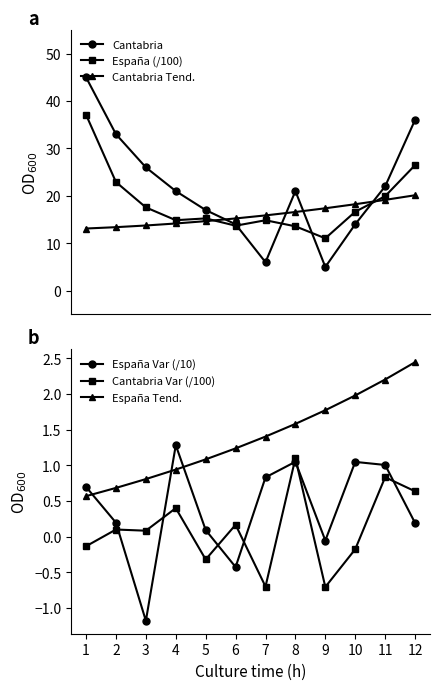

Where does the España (/100) series first go above 16?

1